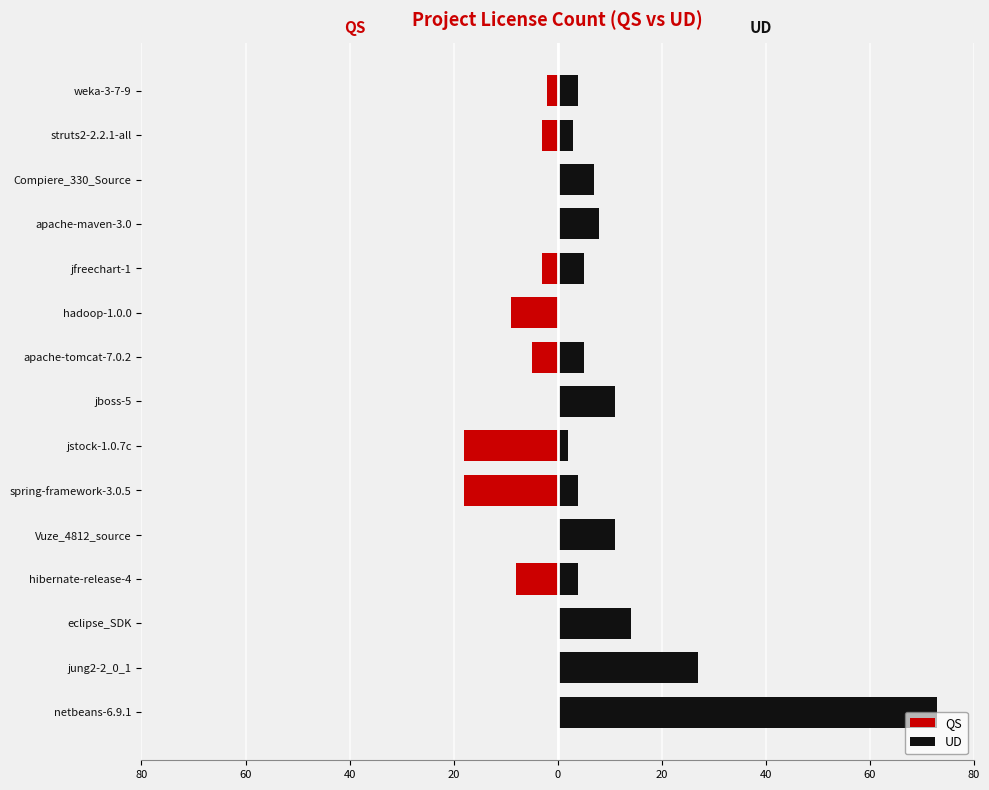

What are all the series names shown in the legend?

QS, UD